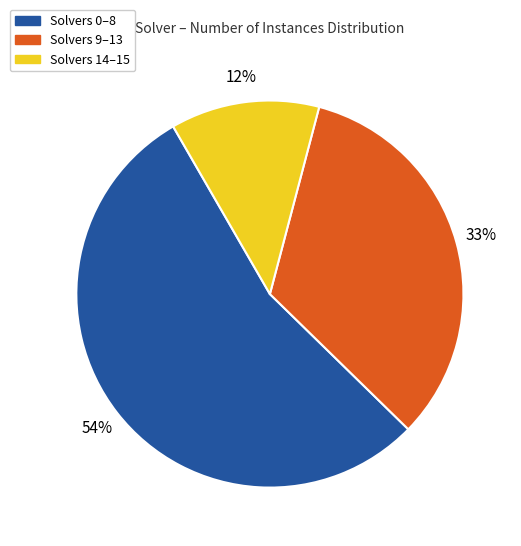

Between Solvers 14–15 and Solvers 9–13, which is larger?

Solvers 9–13